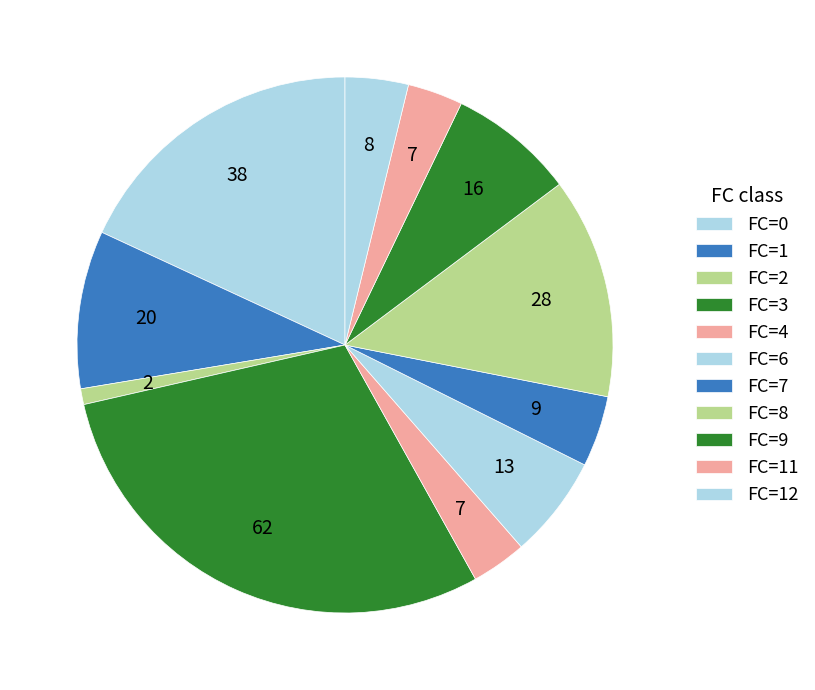

Does FC=9 account for over 50% of the chart?

No